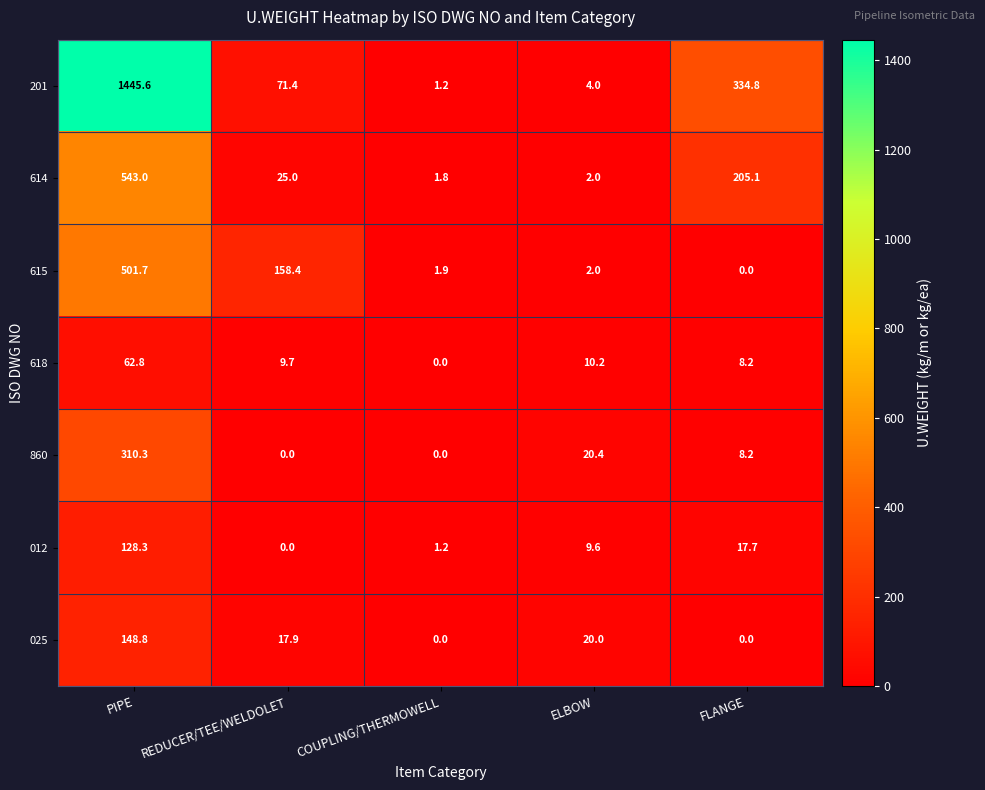

What is the sum of all 025 values?

186.7